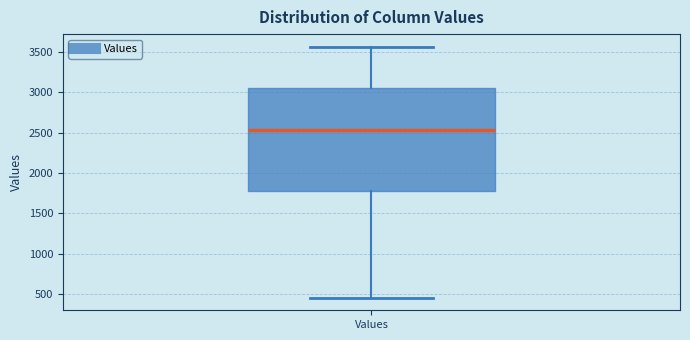

Transcribe this box plot: give where the median line is, the range the box spans, and where the two whiskers end, as read against the y-axis. The values are not printed on the chart, so give them approximately, as read against the axis.

median 2550, box 1800 to 3050, whiskers 450 to 3550